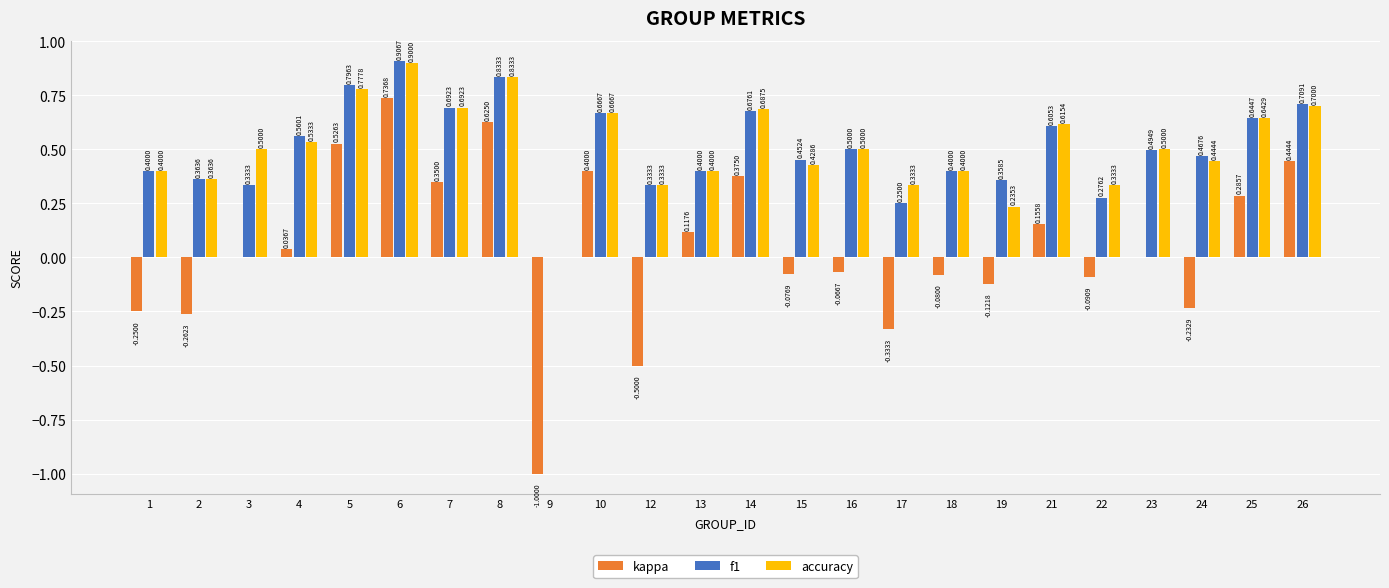

Are the bars horizontal?

No